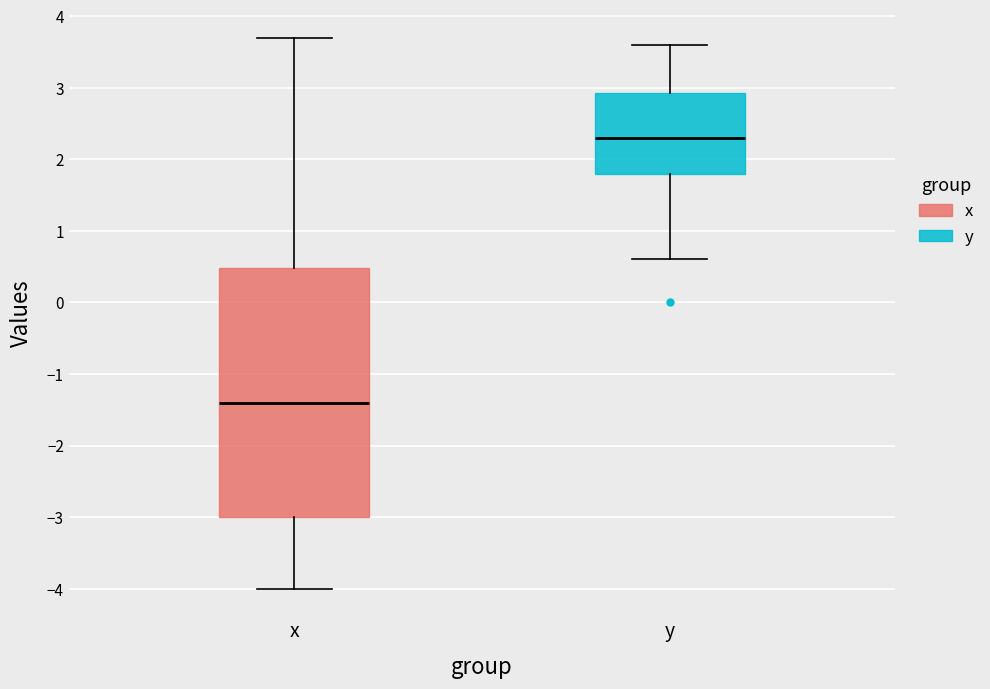

Reading left to right, read every box against the y-axis: the position of its median line, the range the box covers, and the ends of its whiskers. The values are not printed on the chart, so give them approximately, as read against the axis.

x: median -1.4, box -3.0 to 0.5, whiskers -4.0 to 3.7
y: median 2.3, box 1.8 to 2.9, whiskers 0.6 to 3.6